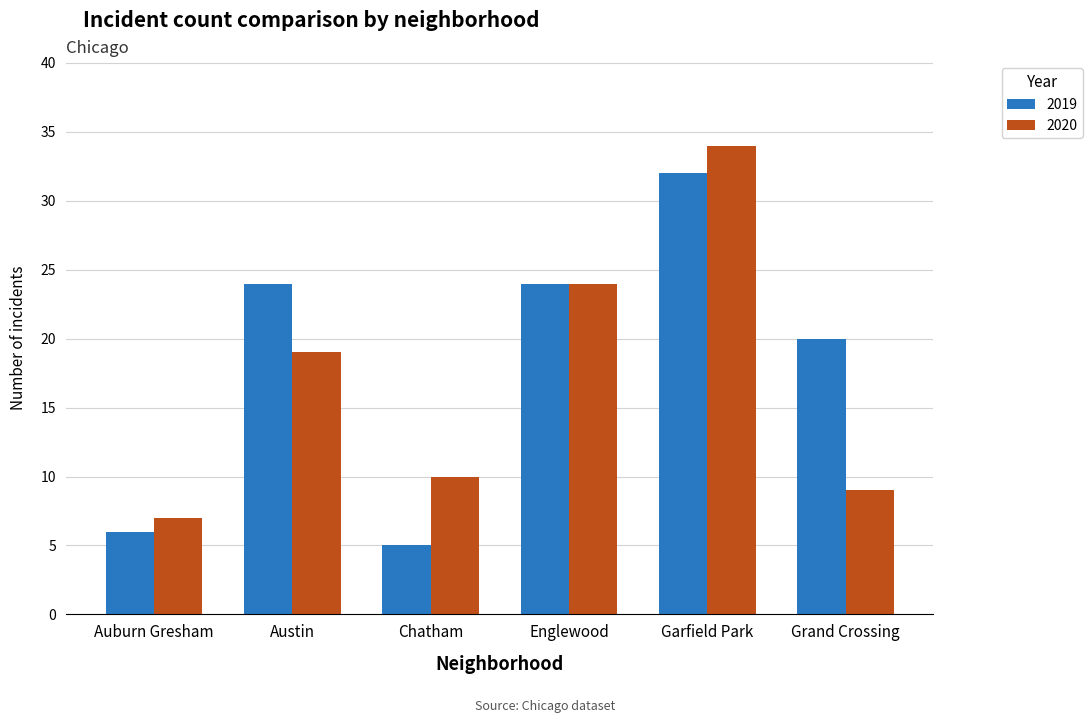

At which label is 2019 closest to 18?

Grand Crossing